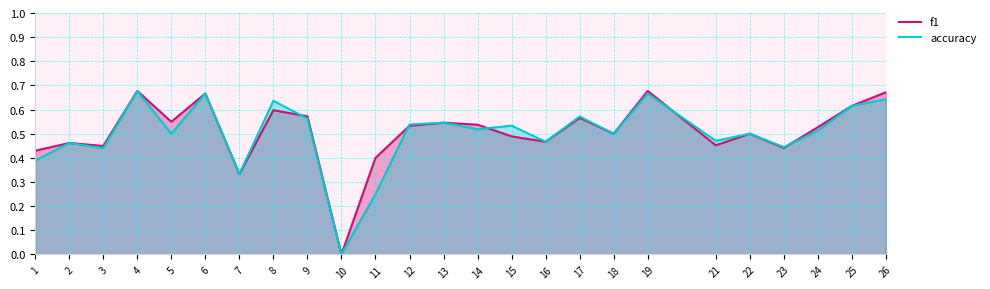

List the series in order of their overall mean, lowest first.

accuracy, f1